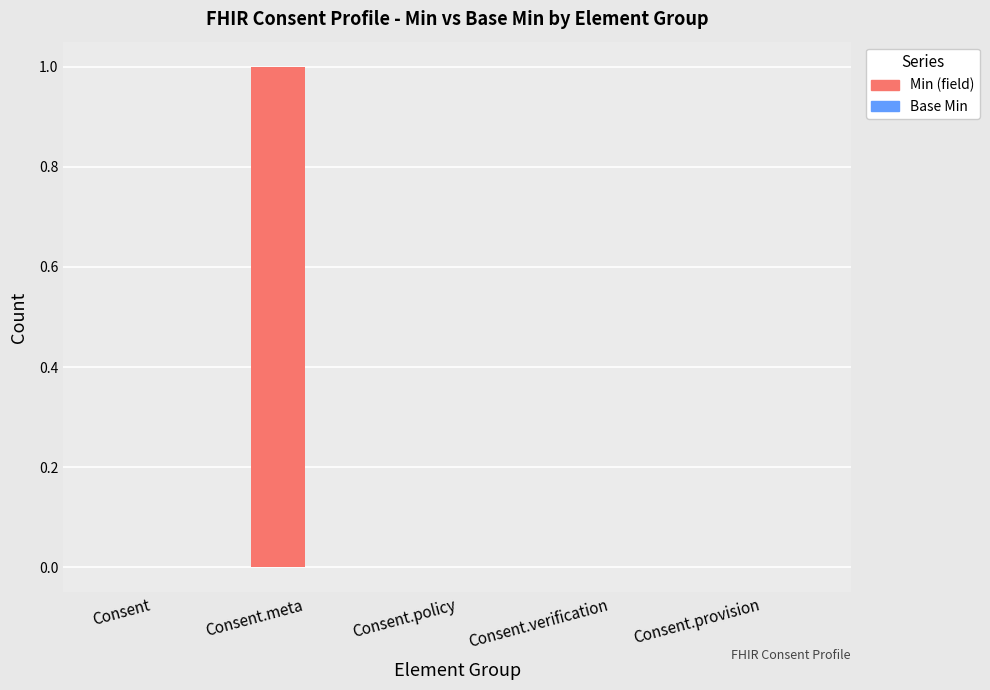

At which category does the chart reach its peak across all series?

Consent.meta